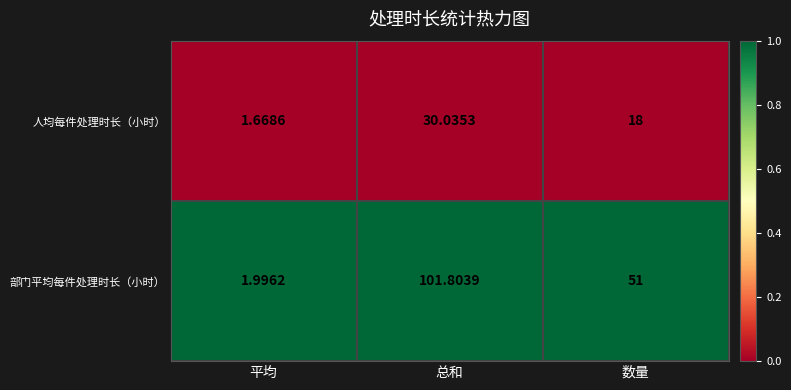

Rank the series at 总和 from highest to lowest value.

部门平均每件处理时长（小时）, 人均每件处理时长（小时）